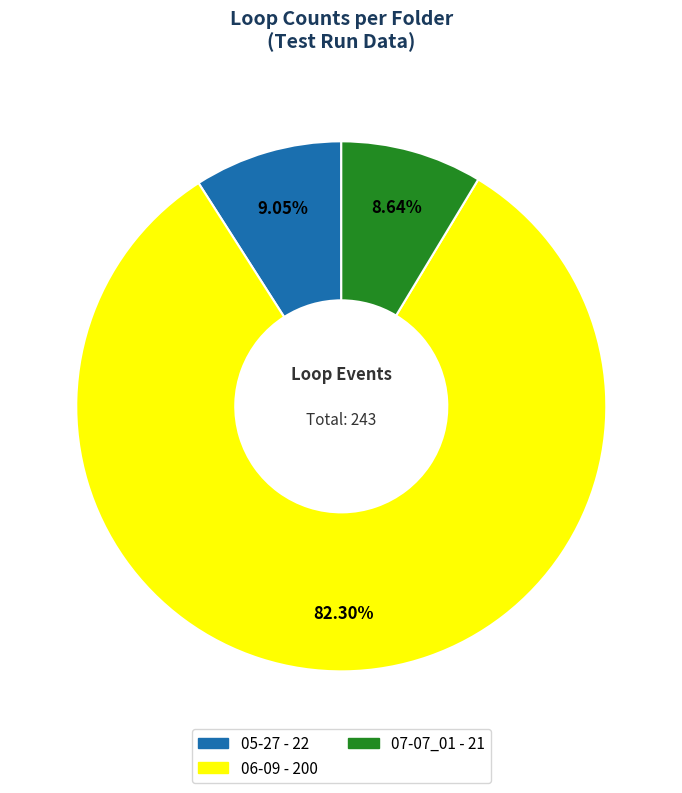

Approximately how many times larger is the value at 05-27 compared to 06-09?

0.1